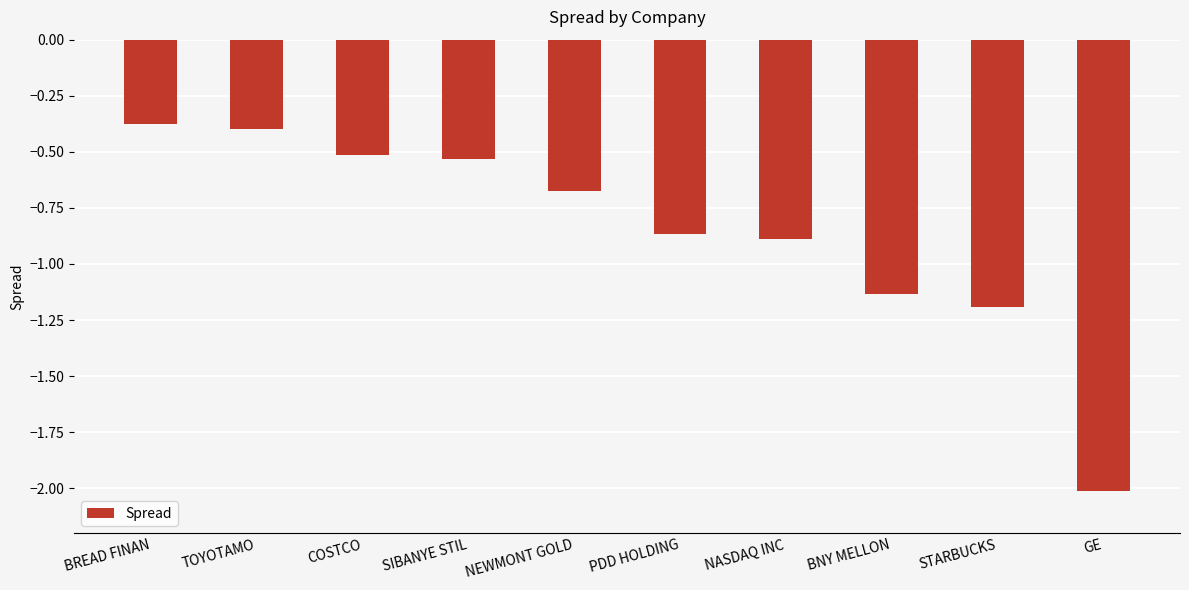

Rank the categories by value from highest to lowest.

BREAD FINAN, TOYOTAMO, COSTCO, SIBANYE STIL, NEWMONT GOLD, PDD HOLDING, NASDAQ INC, BNY MELLON, STARBUCKS, GE